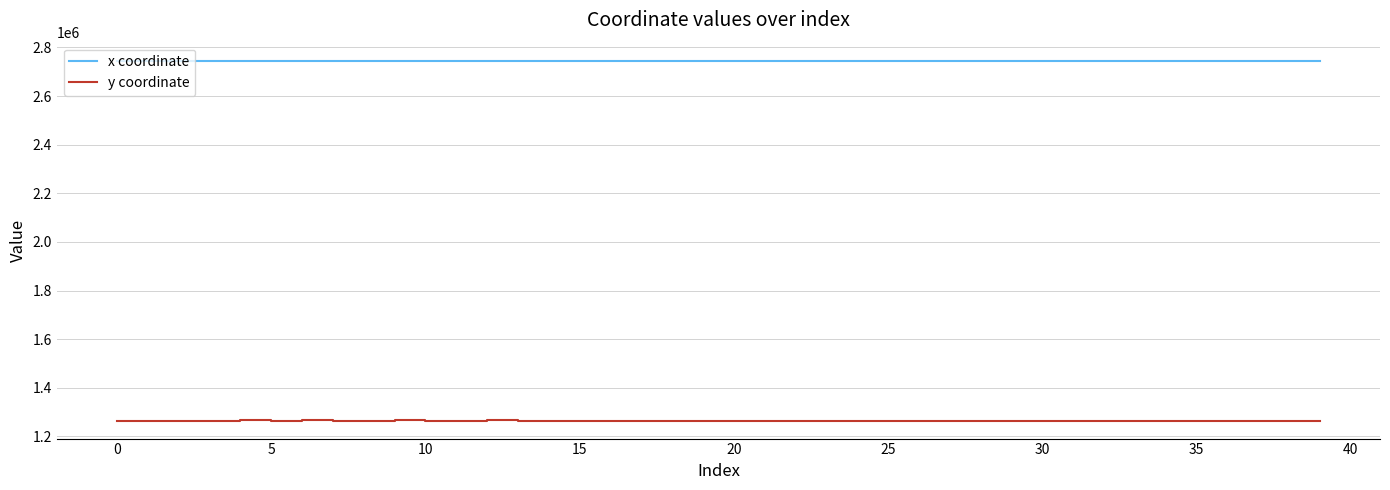

Which series has the largest range (max minus min)?

y coordinate